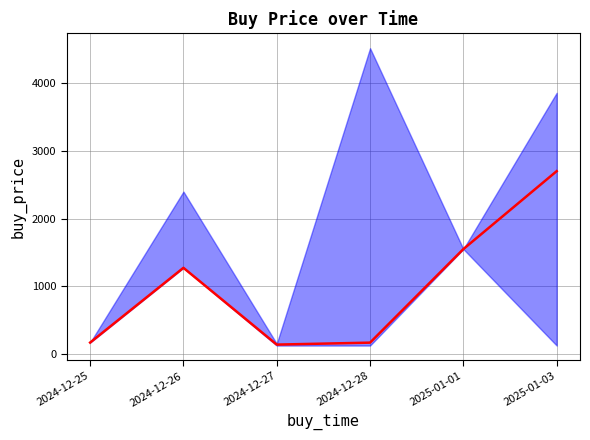

Rank the categories by value from lowest to highest.

2024-12-27, 2024-12-28, 2024-12-25, 2024-12-26, 2025-01-01, 2025-01-03